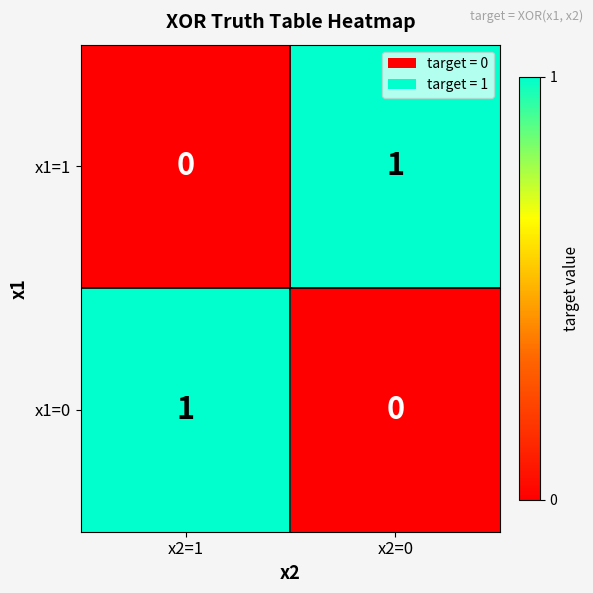

Reading right to left, list all the values displayed in this chart.

x1=1: 1	0
x1=0: 0	1